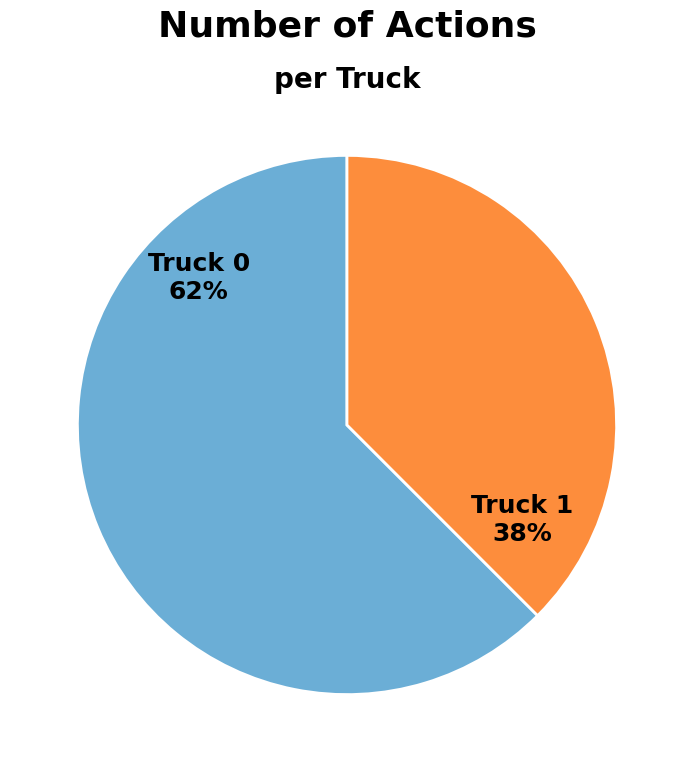

Is the sum of Truck 0 and Truck 1 greater than half?

Yes